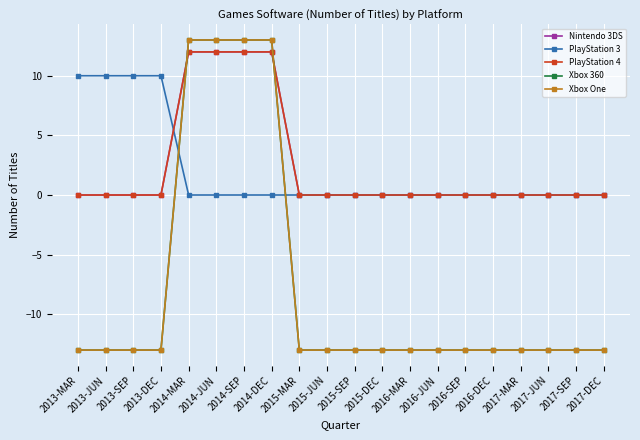

Which category has the highest value across all series?

2014-MAR